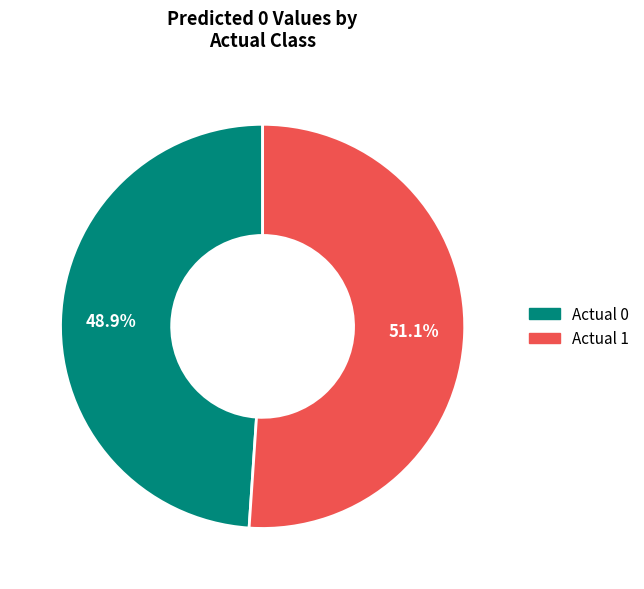

True or false: Actual 0 accounts for 49% of the total.

True